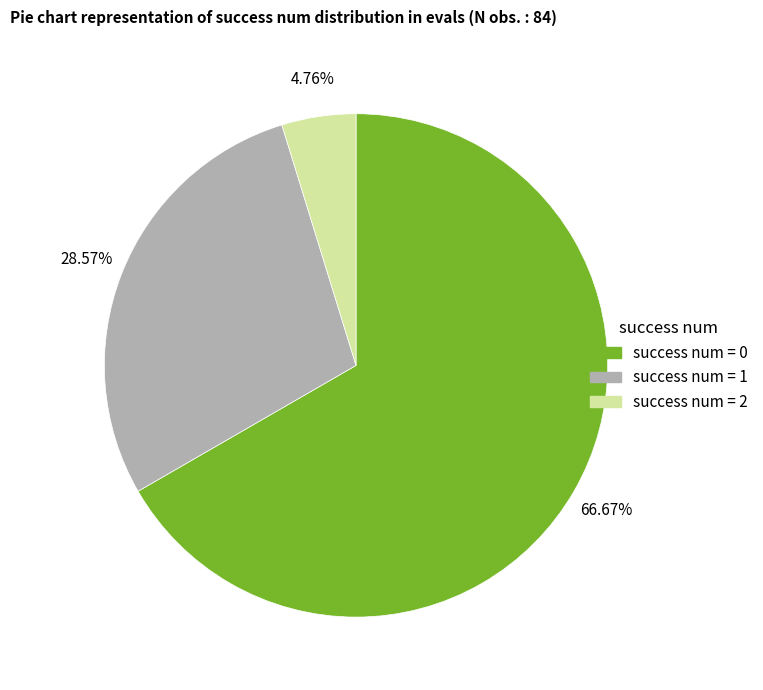

To the nearest percent, what is the difference between the largest and smallest slice percentages?

62%